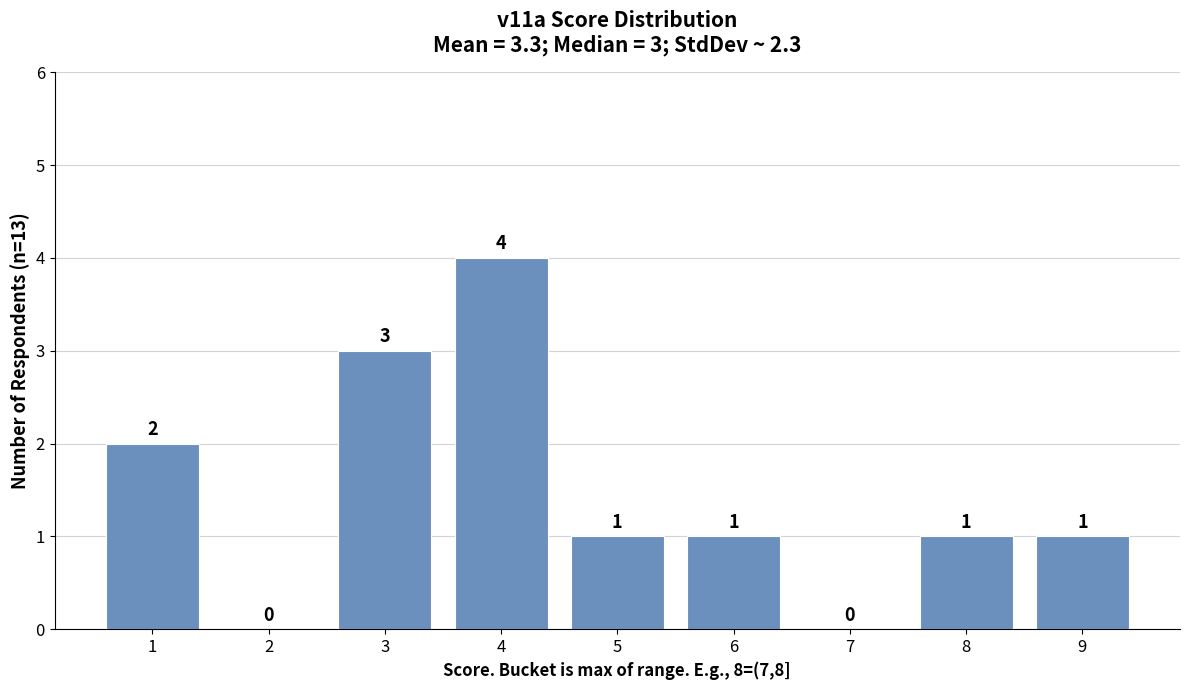

Reading right to left, transcribe all the data shown in this chart.

9=1	8=1	7=0	6=1	5=1	4=4	3=3	2=0	1=2